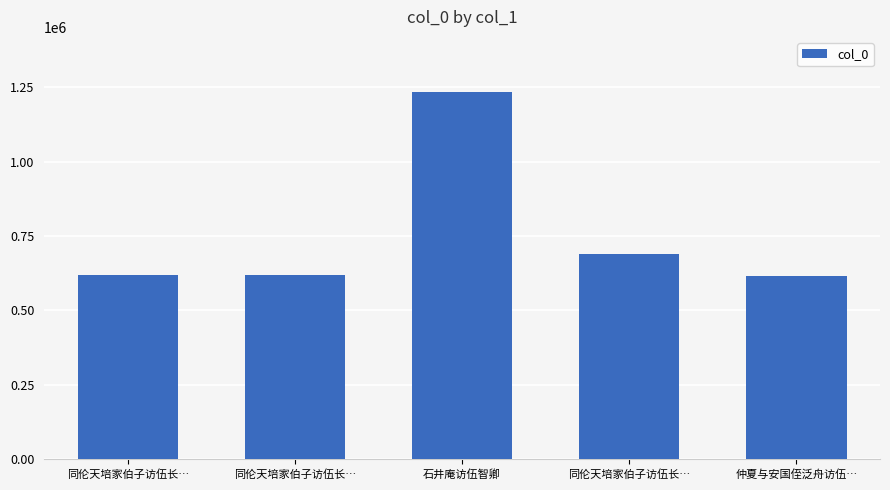

Rank the categories by value from highest to lowest.

石井庵访伍智卿, 同伦天培家伯子访伍长…, 同伦天培家伯子访伍长…, 同伦天培家伯子访伍长…, 仲夏与安国侄泛舟访伍…